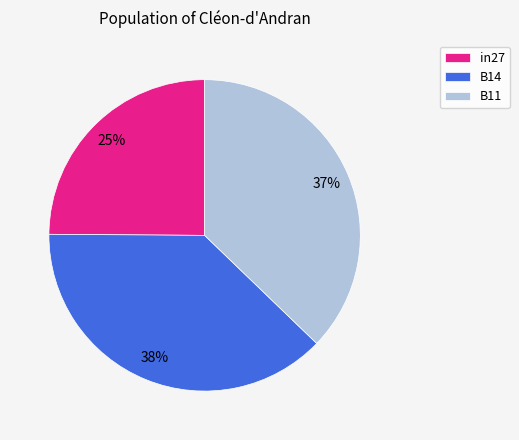

True or false: B11 accounts for 52% of the total.

False